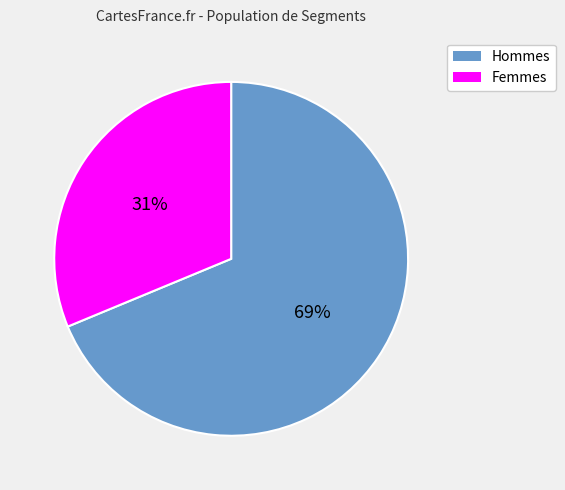

What percentage is the Hommes slice, to the nearest percent?

69%